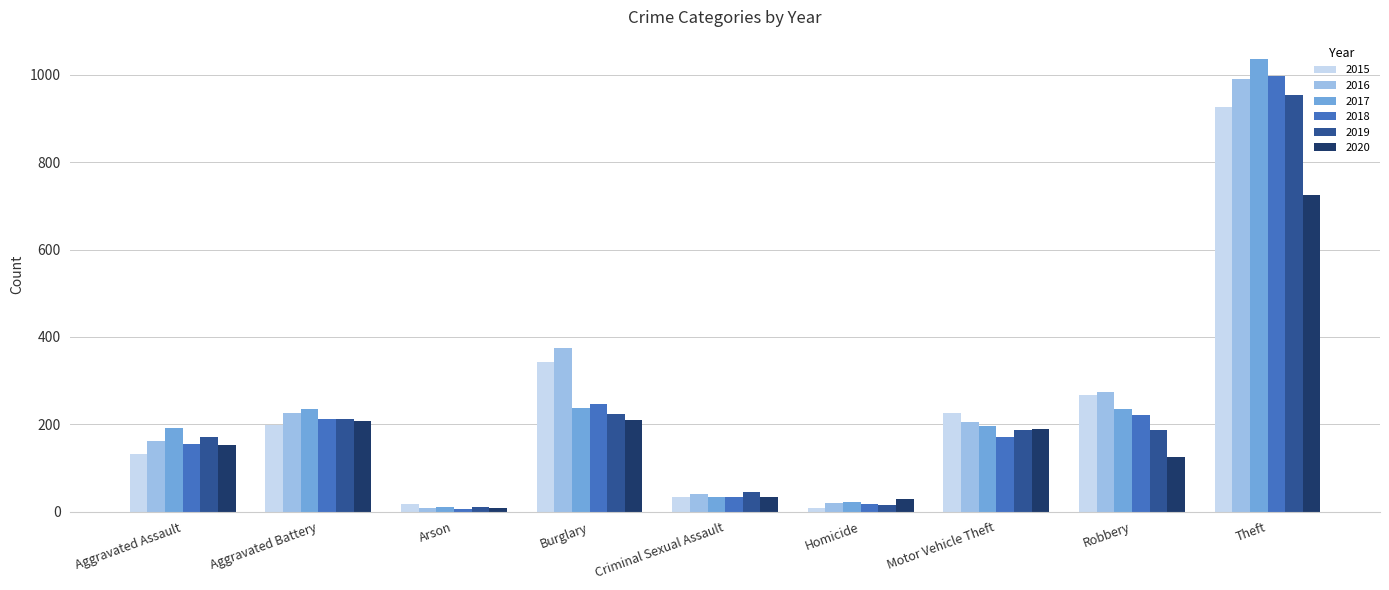

At which label does 2018 first exceed 170?

Aggravated Battery